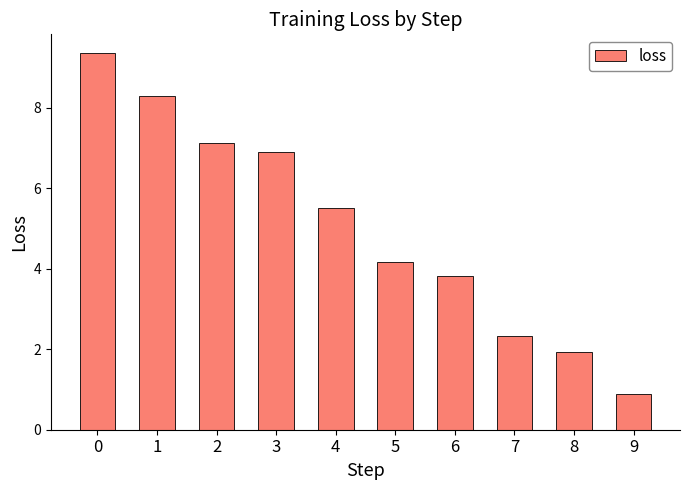

Which label corresponds to the smallest value in the chart?

9